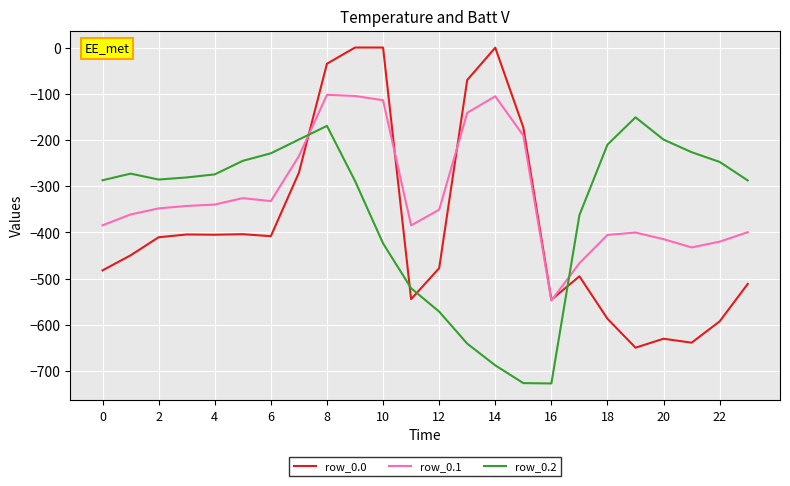

List the series in order of their overall mean, highest first.

row_0.1, row_0.2, row_0.0